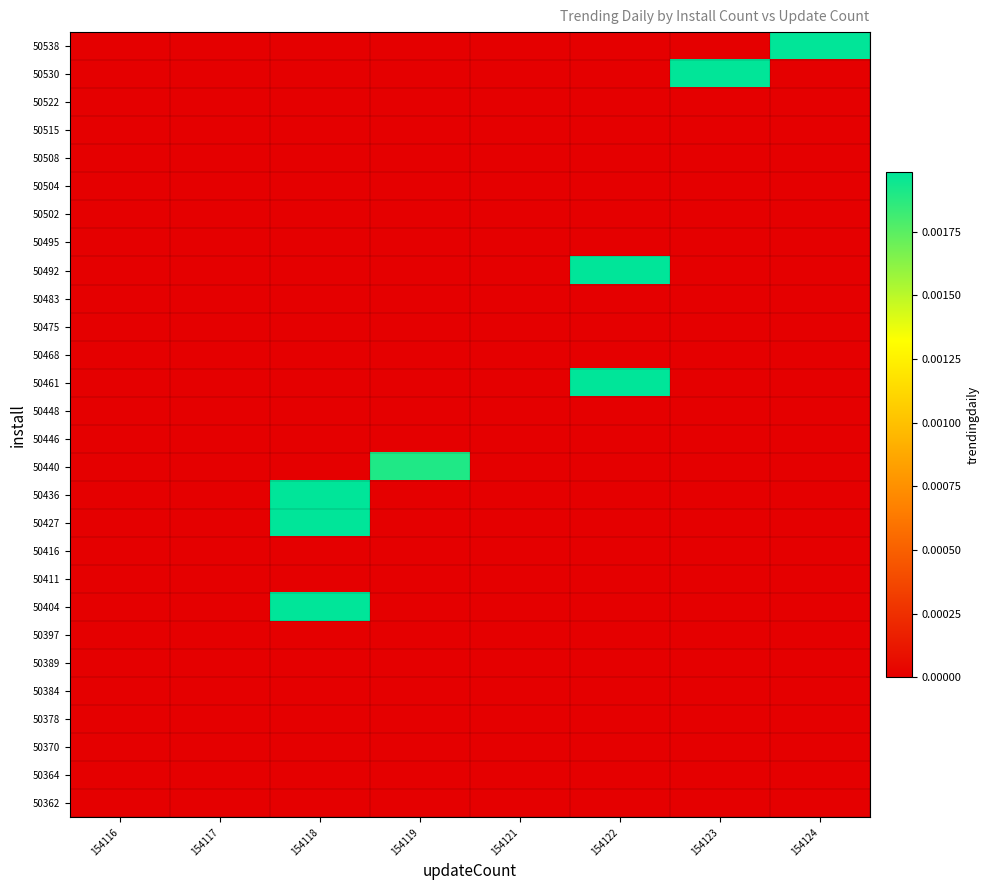

At how many categories does at least one series exceed 0?

5